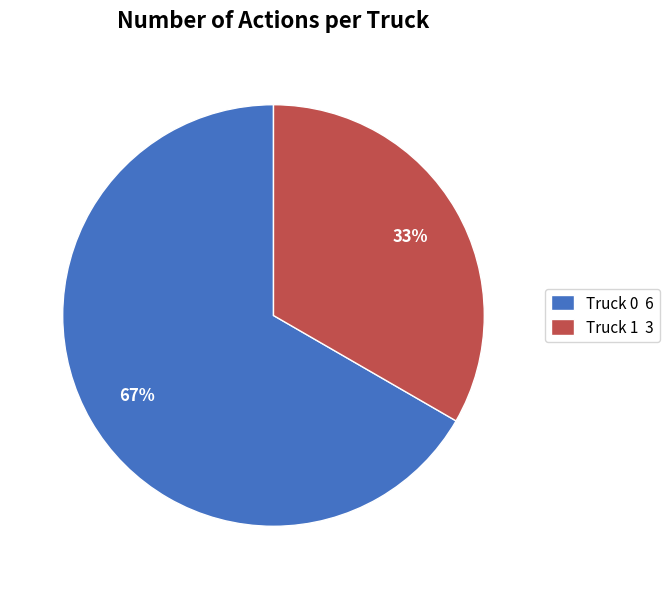

Which has a higher value, Truck 1 or Truck 0?

Truck 0